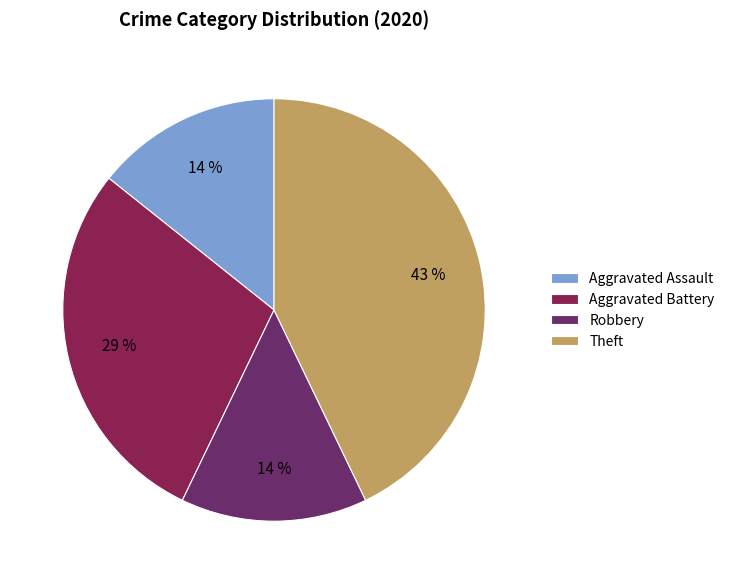

Which slice is the largest?

Theft